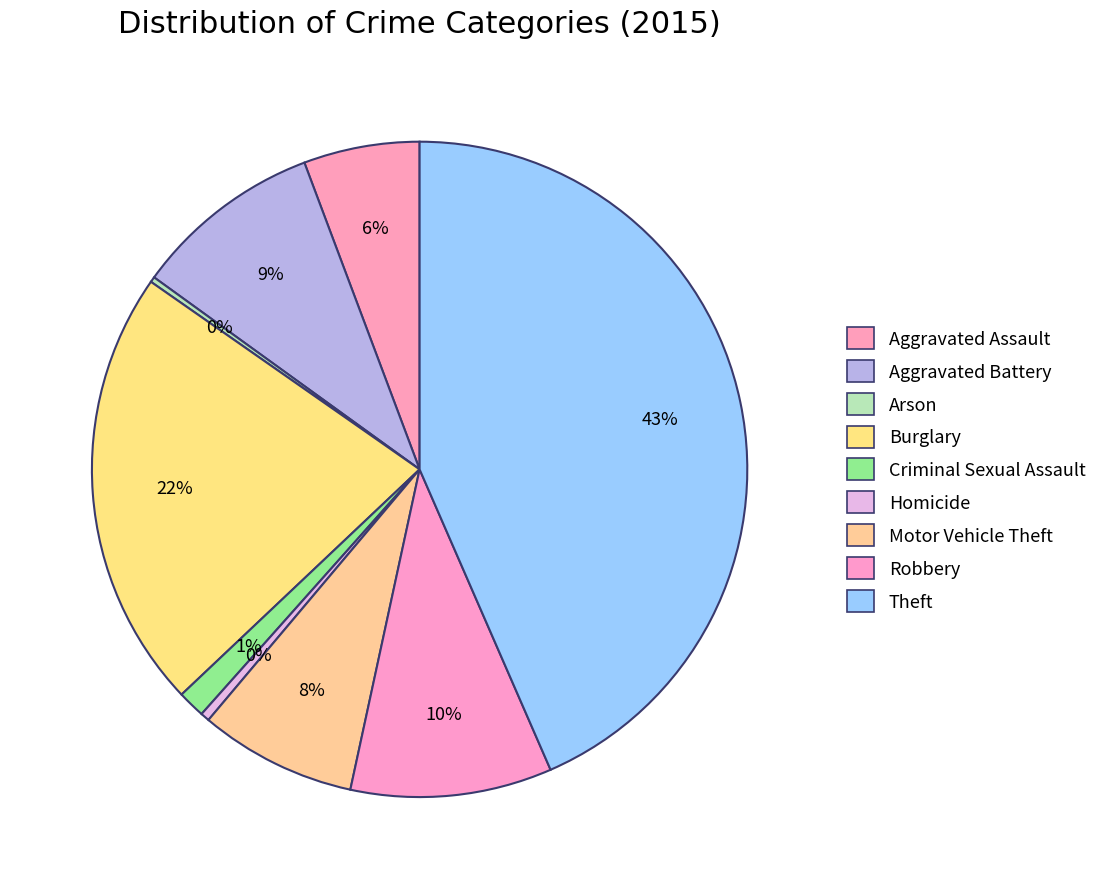

Is it true that Motor Vehicle Theft is 8% of the pie?

True